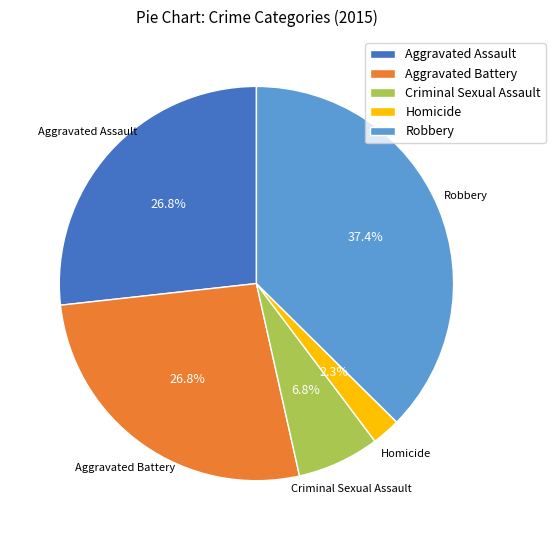

Does Homicide represent more than half of the total?

No